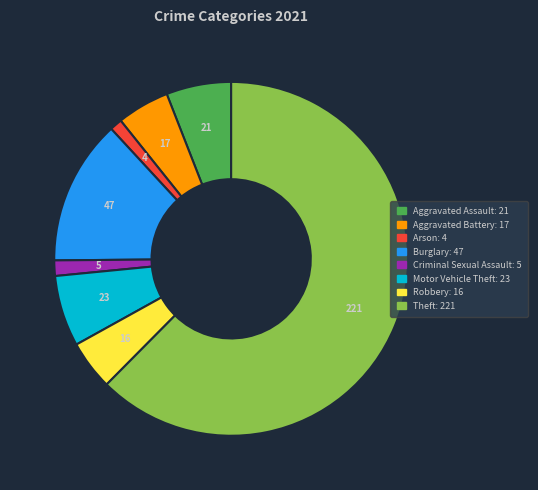

Between Aggravated Assault and Motor Vehicle Theft, which is larger?

Motor Vehicle Theft